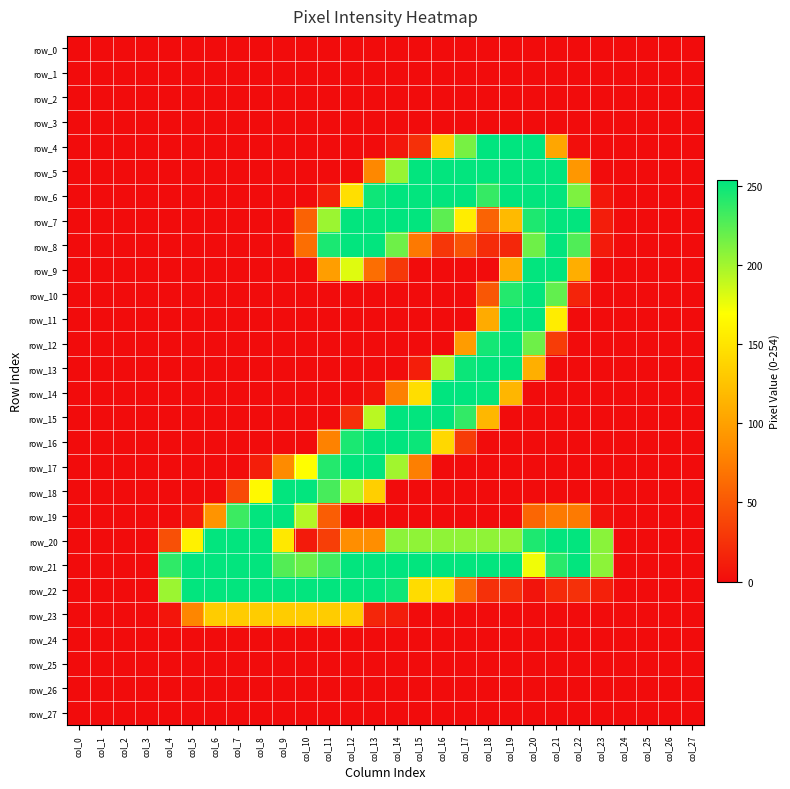

Which category has the lowest value in the row_2 series?

col_0